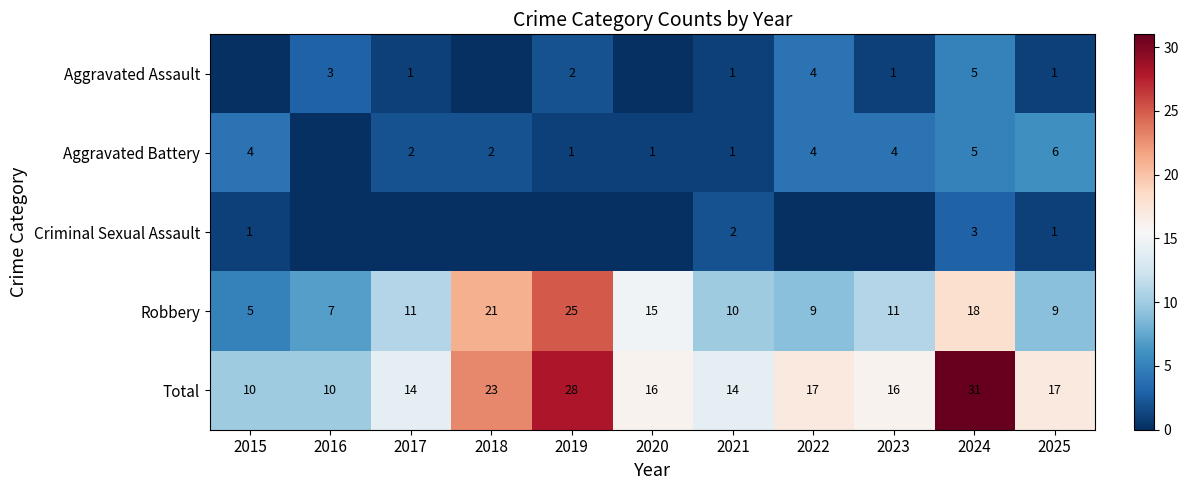

What is the approximate value of Total at 2022, to the nearest 5?

15